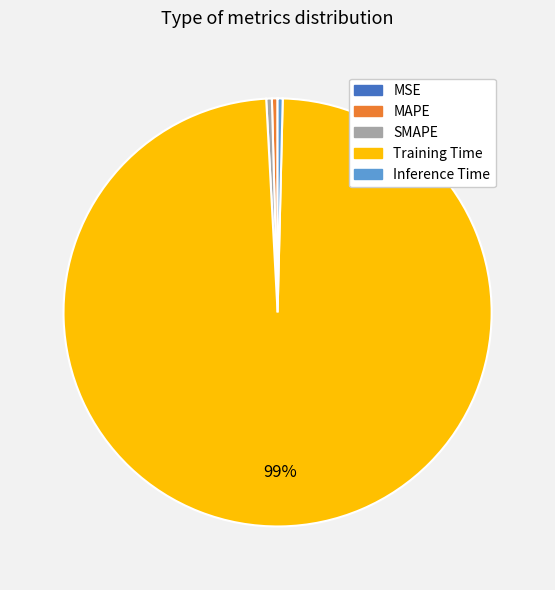

Is Training Time the majority of the pie?

Yes